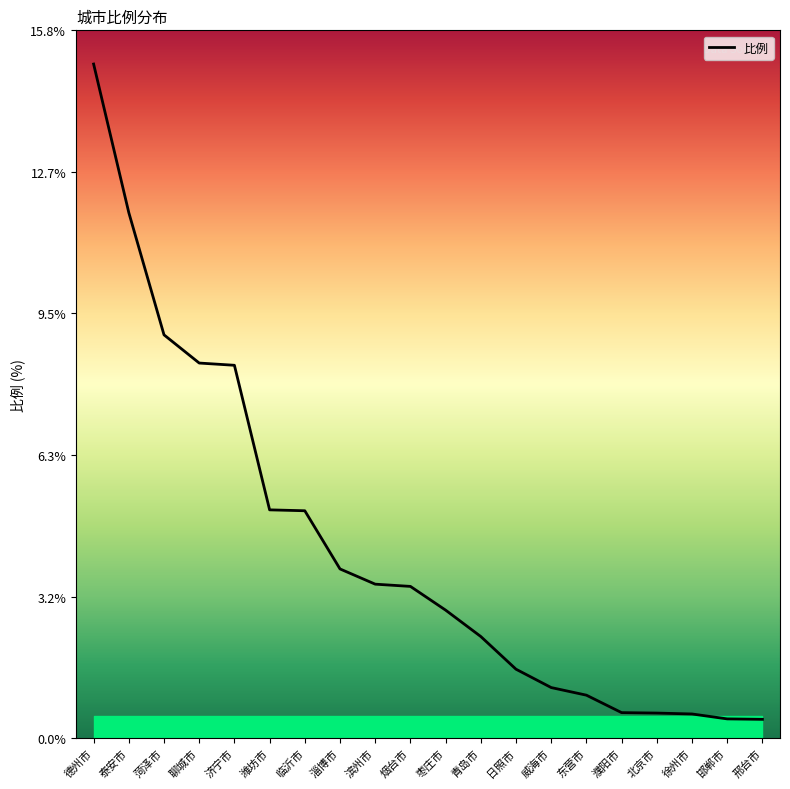

What is the ratio of the value at 泰安市 to the value at 德州市?

0.8